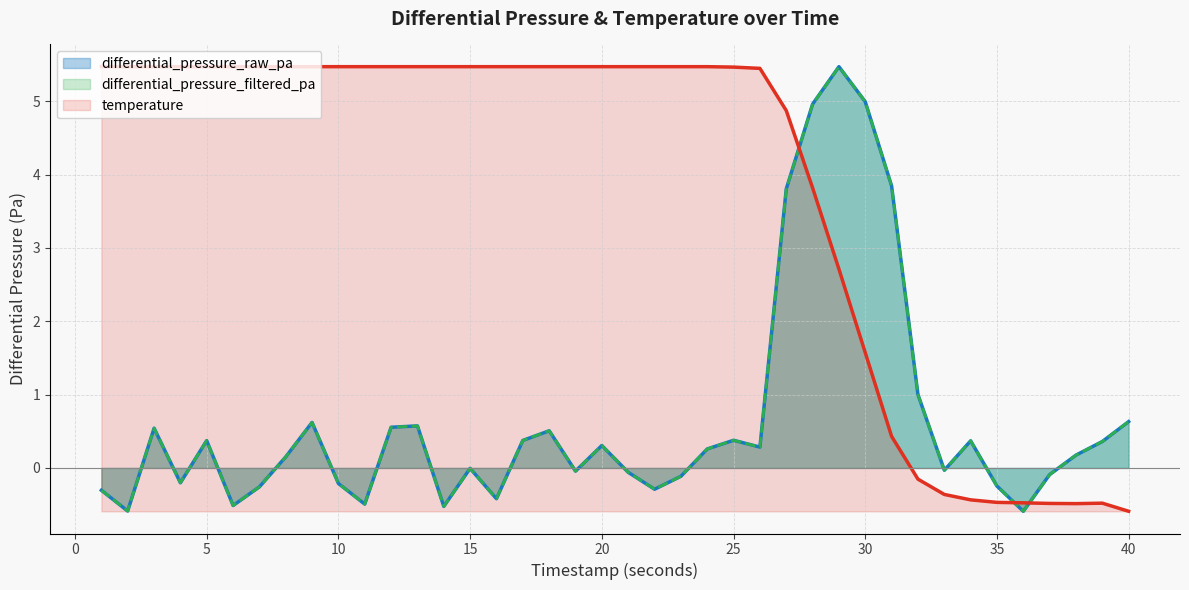

Which series has the widest spread of values?

differential_pressure_raw_pa